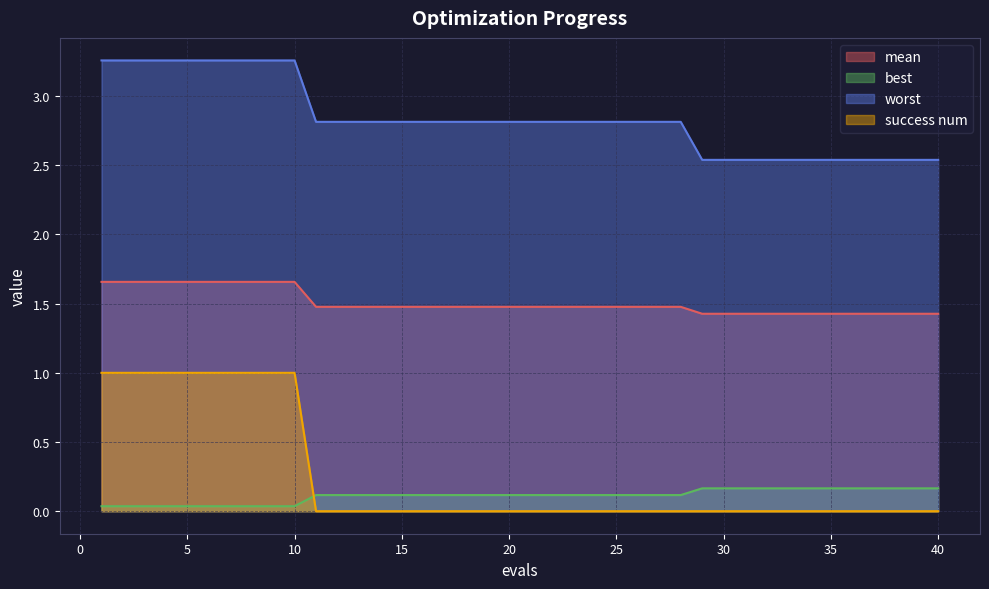

Between 5 and 31, which series saw the biggest shift?

success num